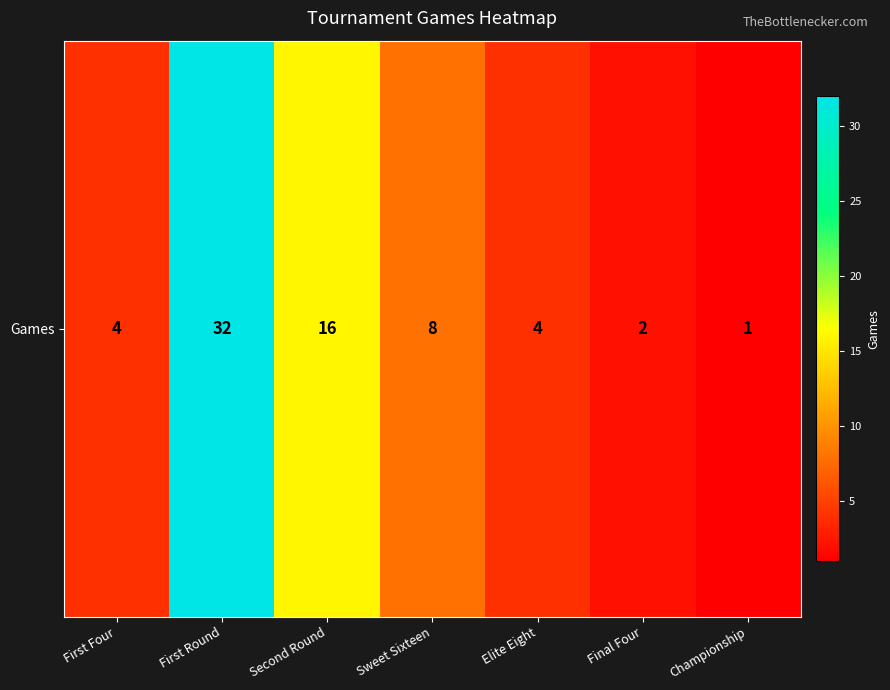

Reading right to left, extract all data points from this chart.

Championship=1	Final Four=2	Elite Eight=4	Sweet Sixteen=8	Second Round=16	First Round=32	First Four=4